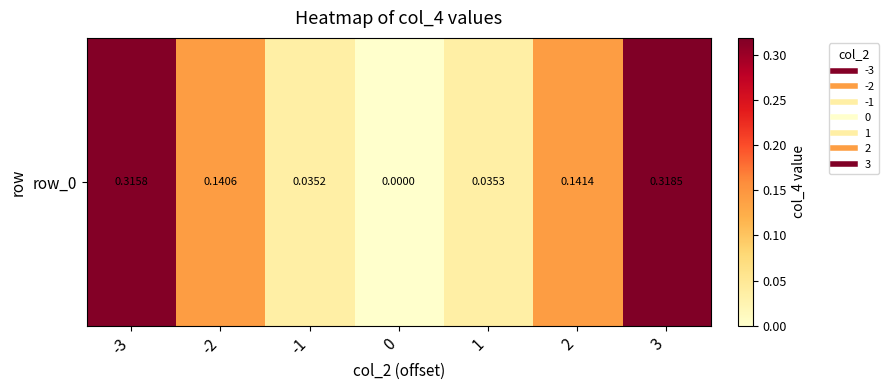

Between -2 and 2, which is larger?

2